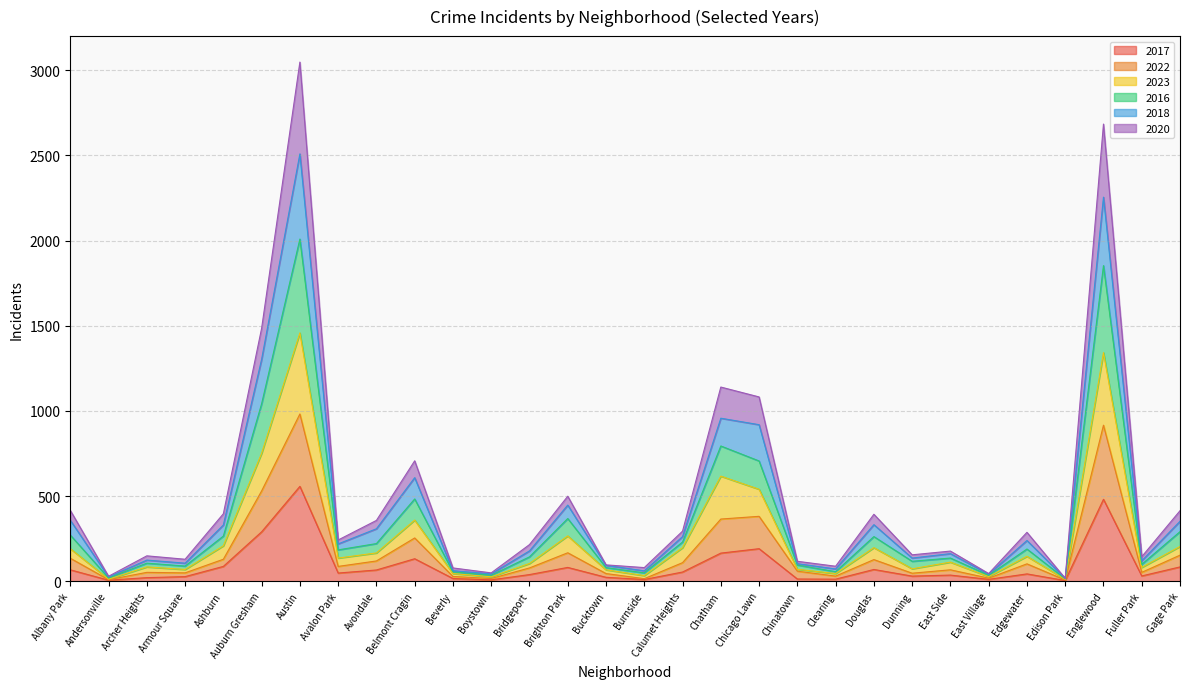

At which label does 2017 reach its peak?

Austin